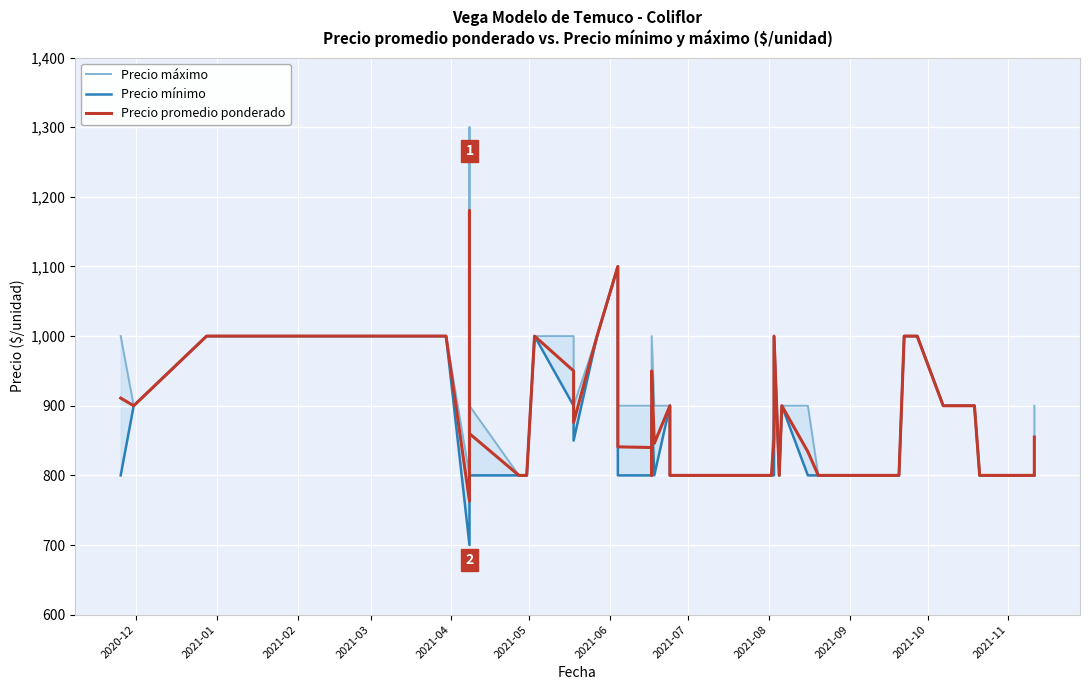

What are all the series names shown in the legend?

Precio máximo, Precio mínimo, Precio promedio ponderado